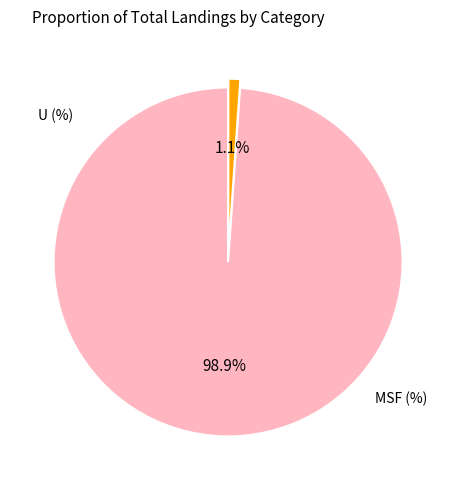

How many segments does this pie chart have?

2